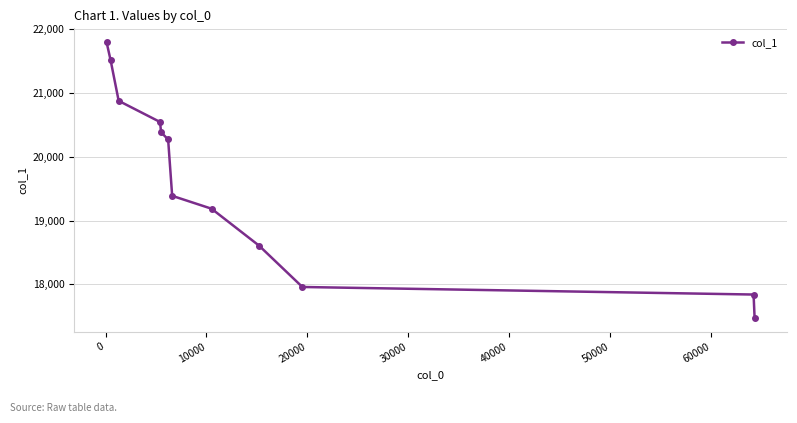

What is the smallest value displayed?

17477.4